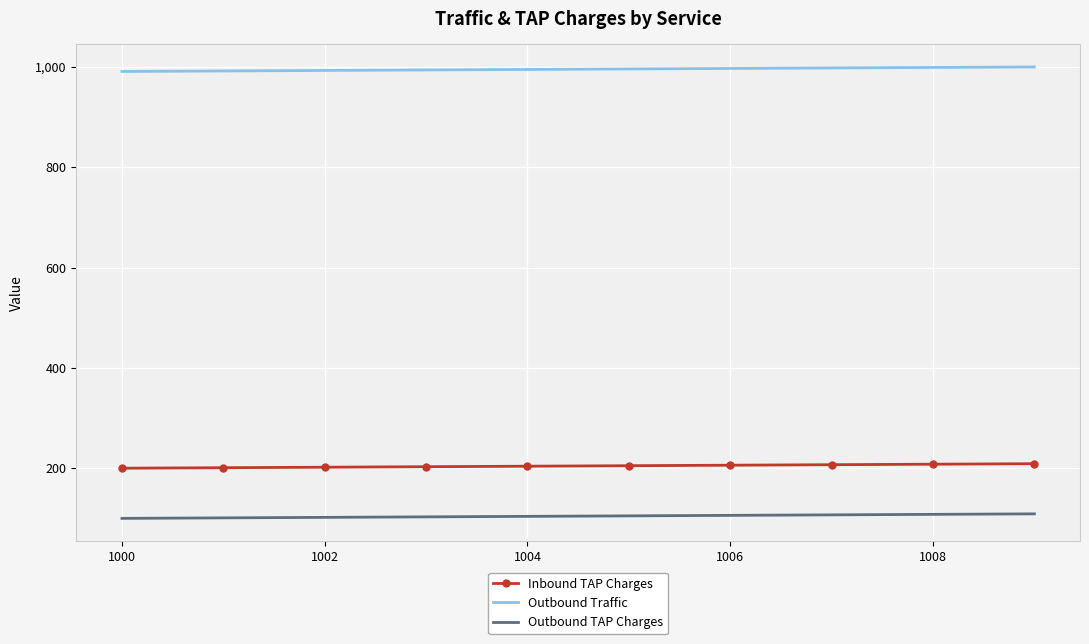

At how many categories does at least one series exceed 401?

10